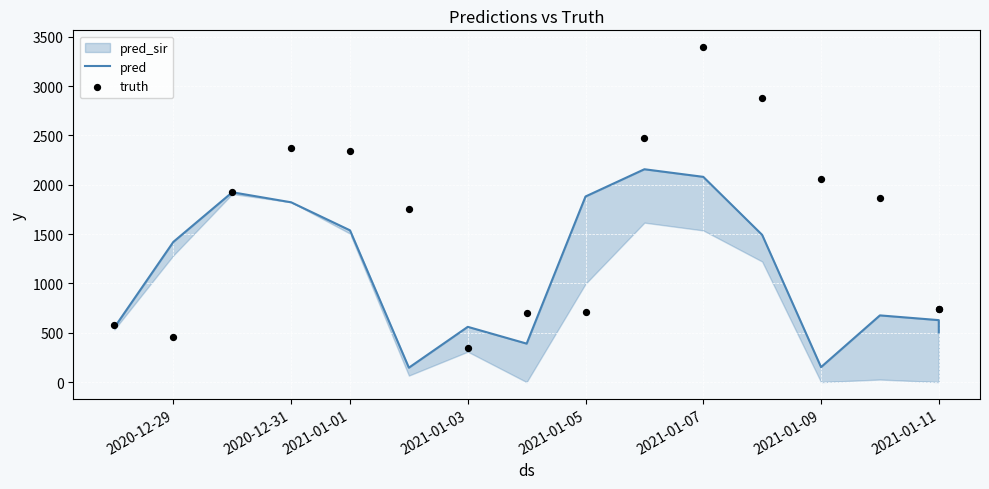

Which series has the largest total across all categories?

truth